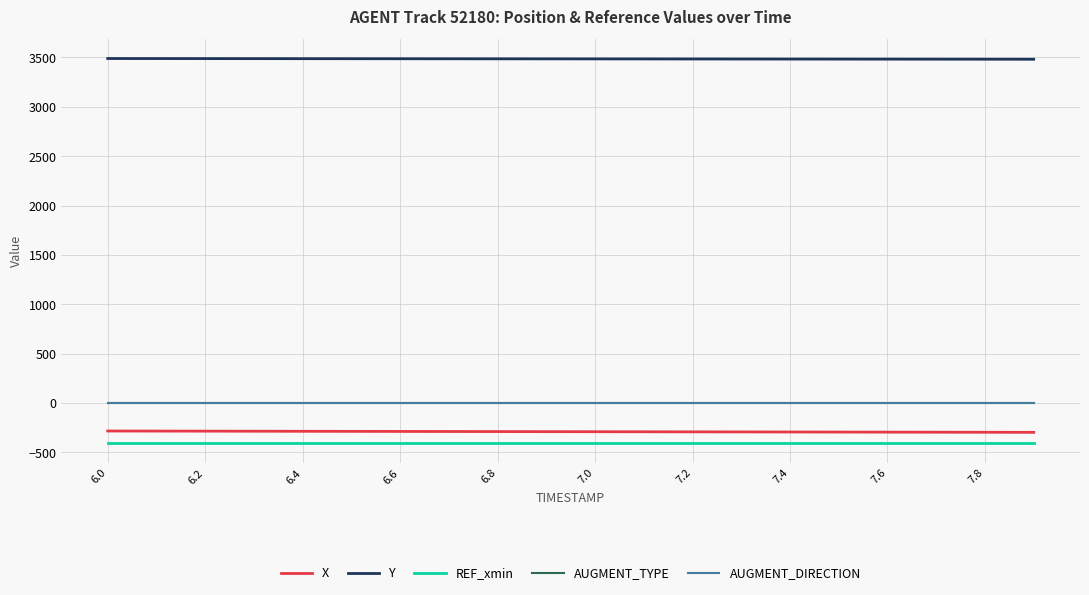

At how many categories does at least one series exceed 1119?

20